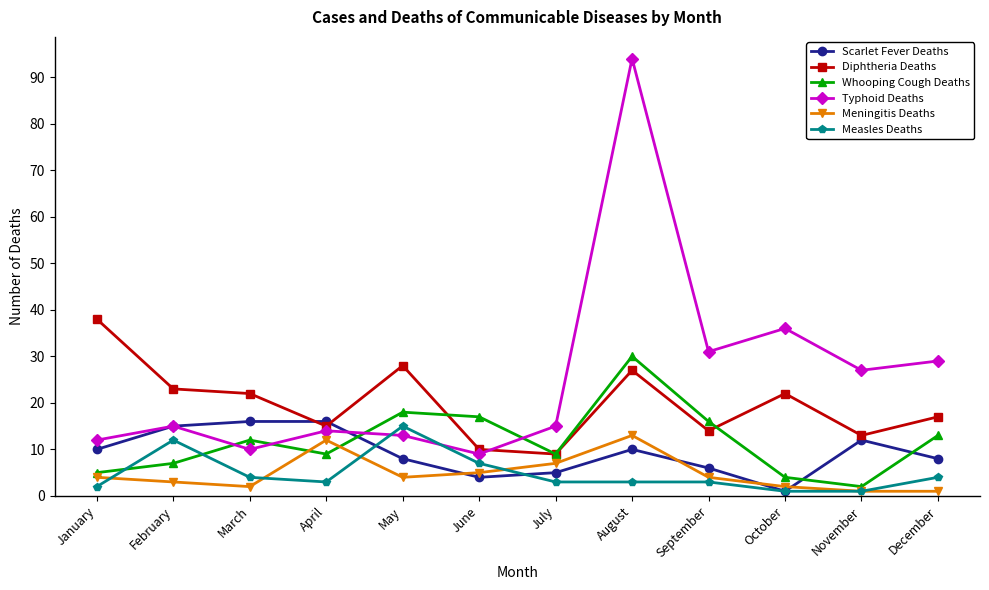

The Meningitis Deaths series shows 12 at April. True or false?

True